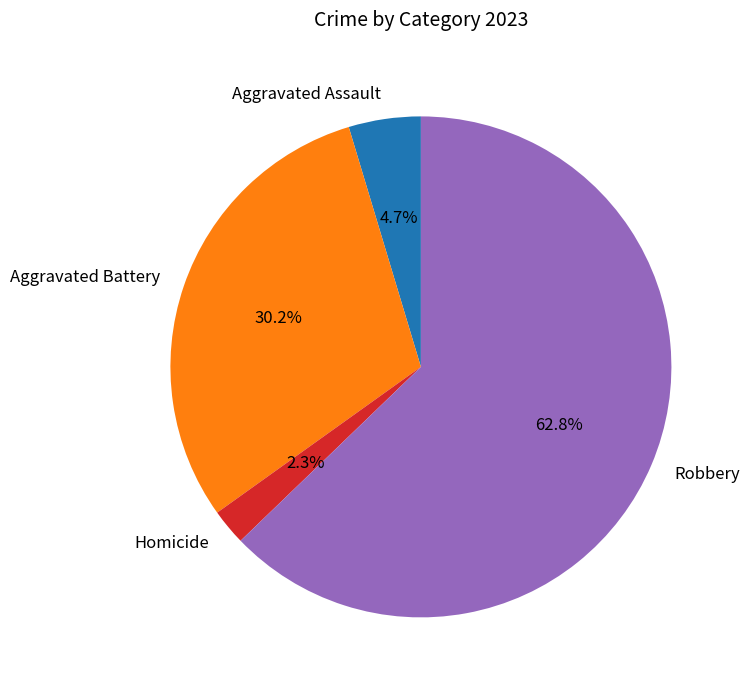

To the nearest percent, what is the combined percentage of Homicide and Aggravated Assault?

7%